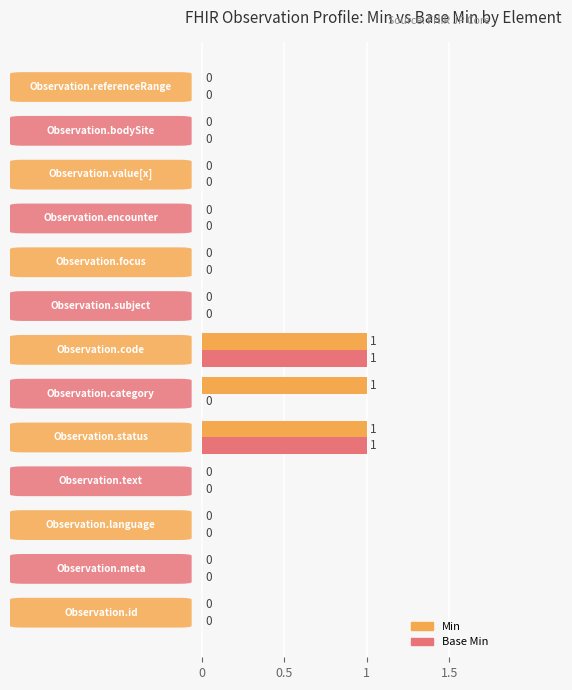

Which series has the largest total across all categories?

Min